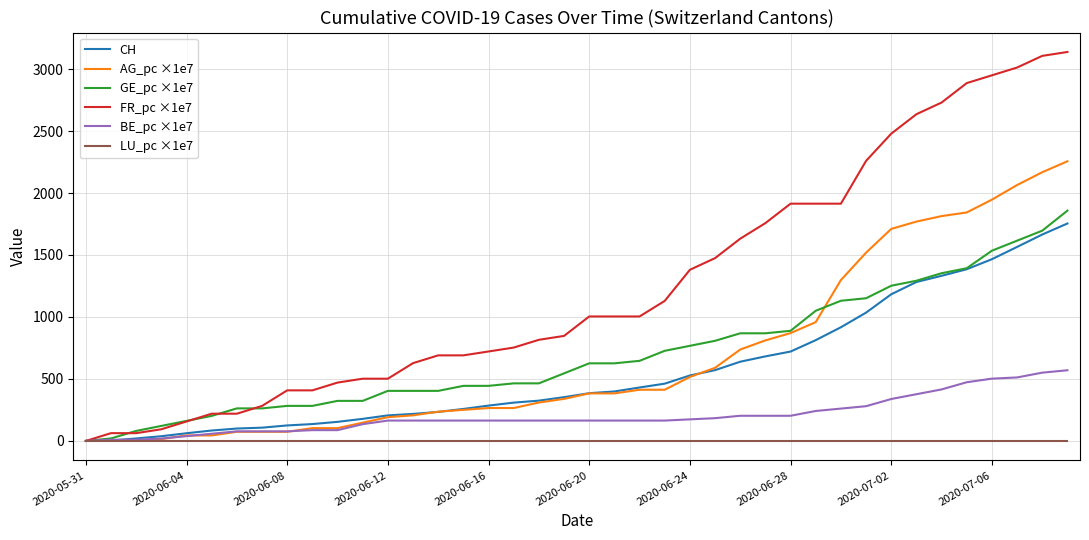

Which series has the largest total across all categories?

FR_pc ×1e7